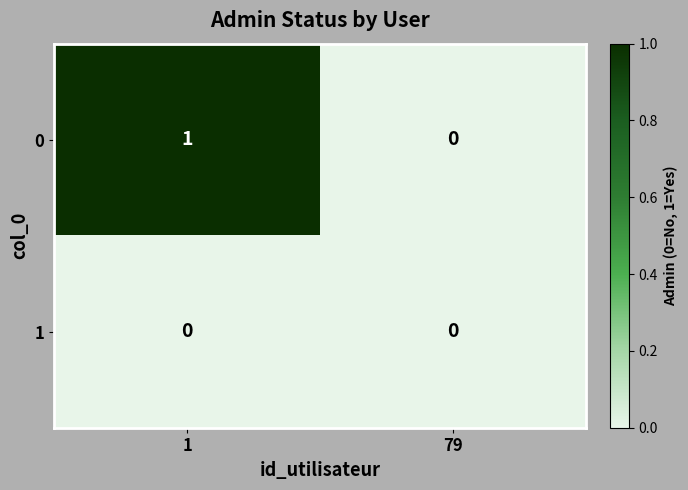

The 1 series shows 0 at 1. True or false?

True